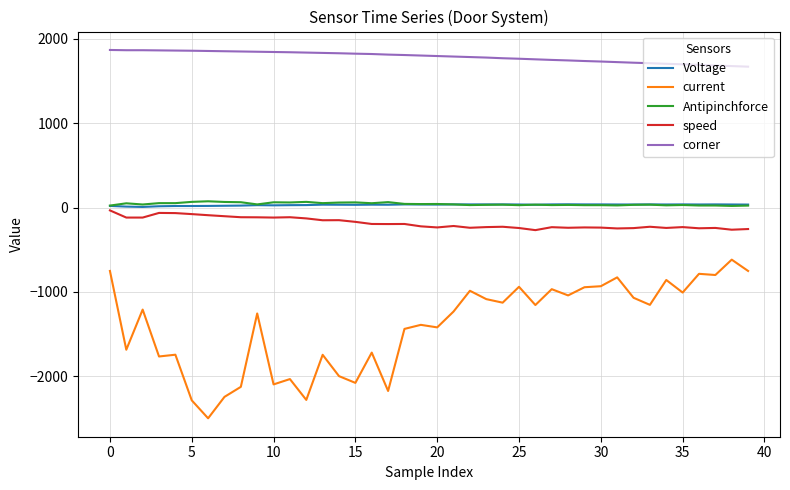

What is the greatest value displayed?

1868